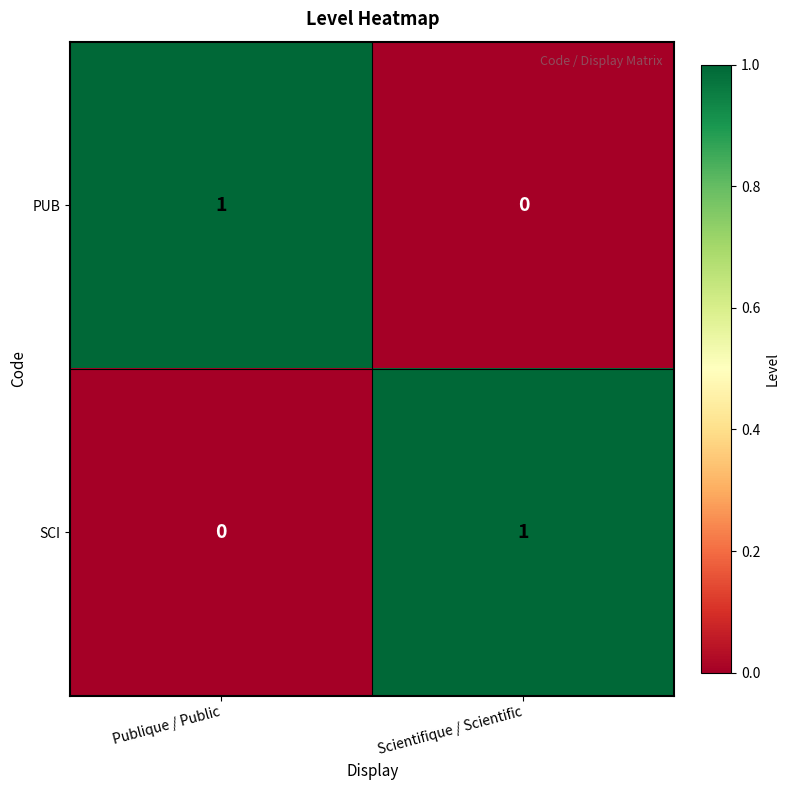

Rank the series at Publique / Public from lowest to highest value.

SCI, PUB